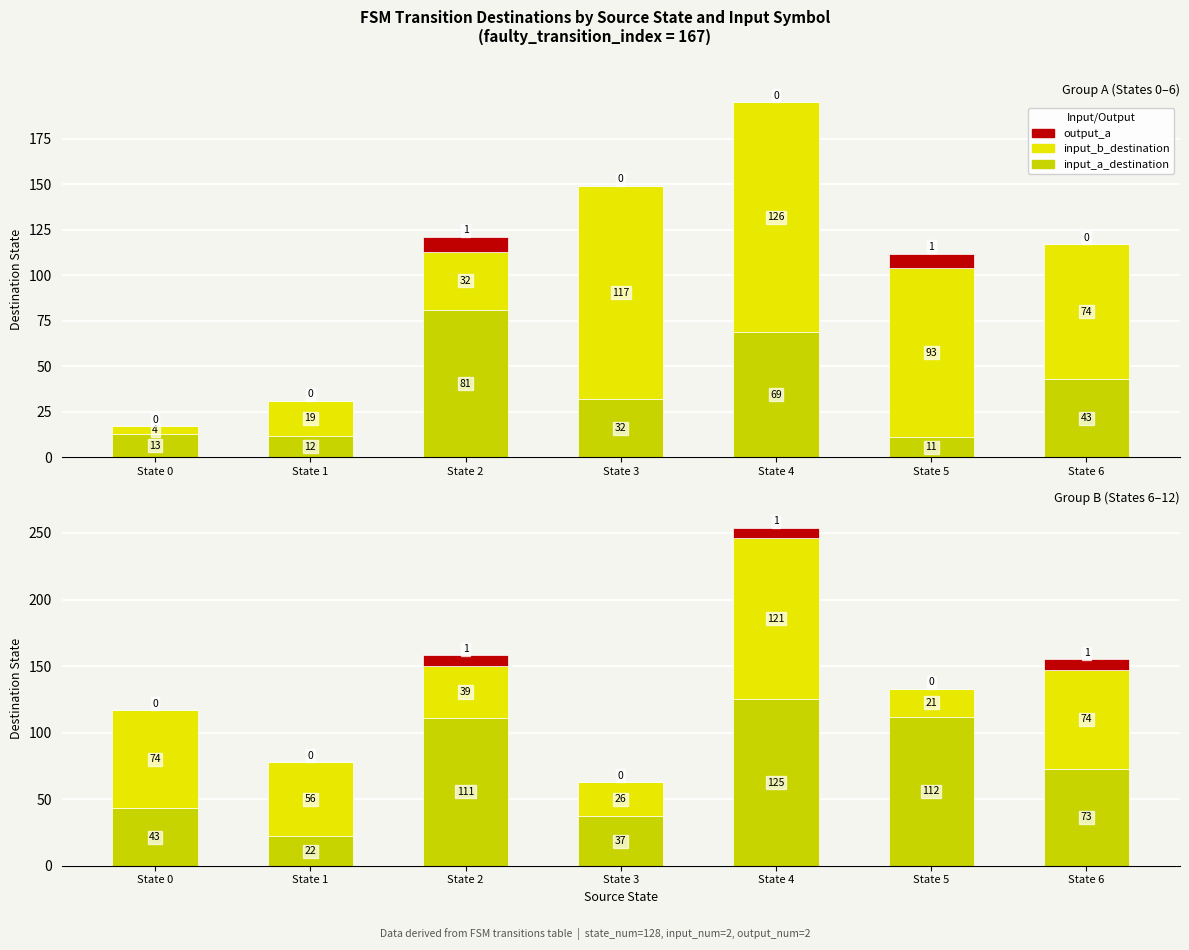

Reading right to left, extract all data points from this chart.

input_a_destination: State 6=73	State 5=112	State 4=125	State 3=37	State 2=111	State 1=22	State 0=43
input_b_destination: State 6=74	State 5=21	State 4=121	State 3=26	State 2=39	State 1=56	State 0=74
output_a: State 6=8	State 5=0	State 4=8	State 3=0	State 2=8	State 1=0	State 0=0